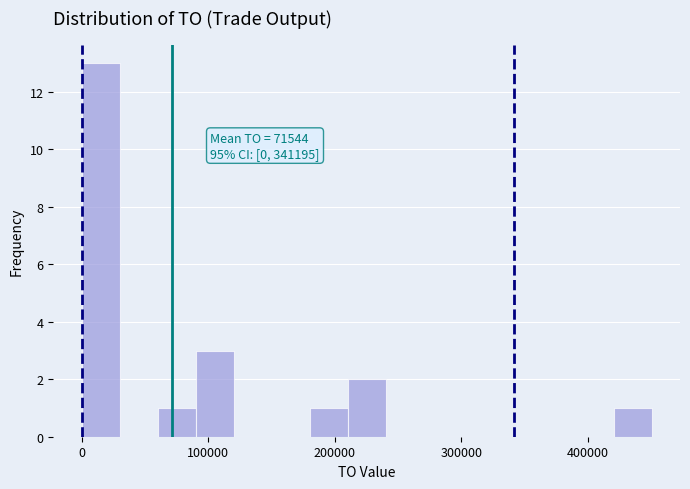

Around what value on the x-axis is the tallest bar? Give the approximate position of its centre, as read against the axis.

20000